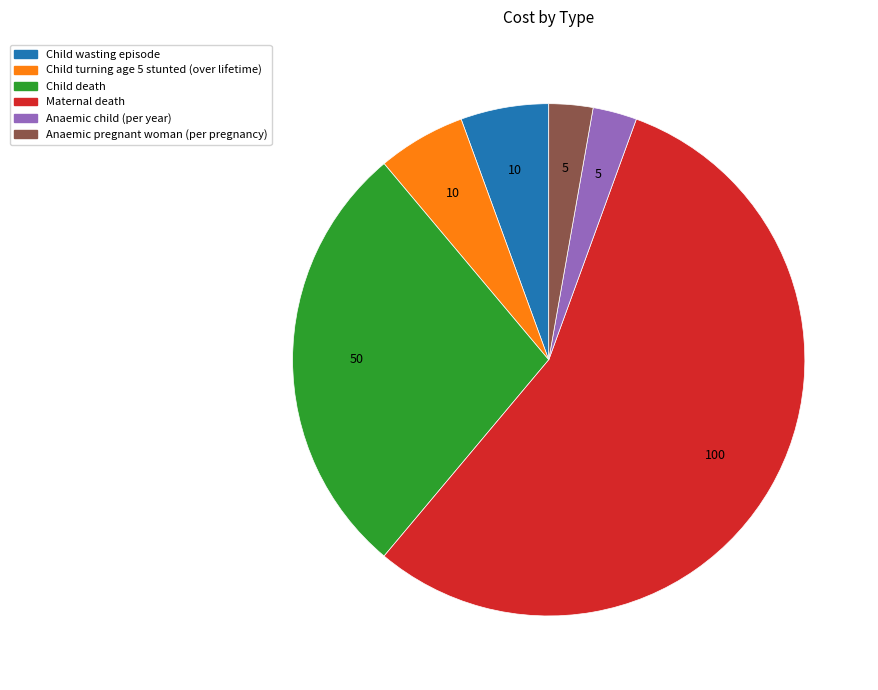

Which slice is the largest?

Maternal death